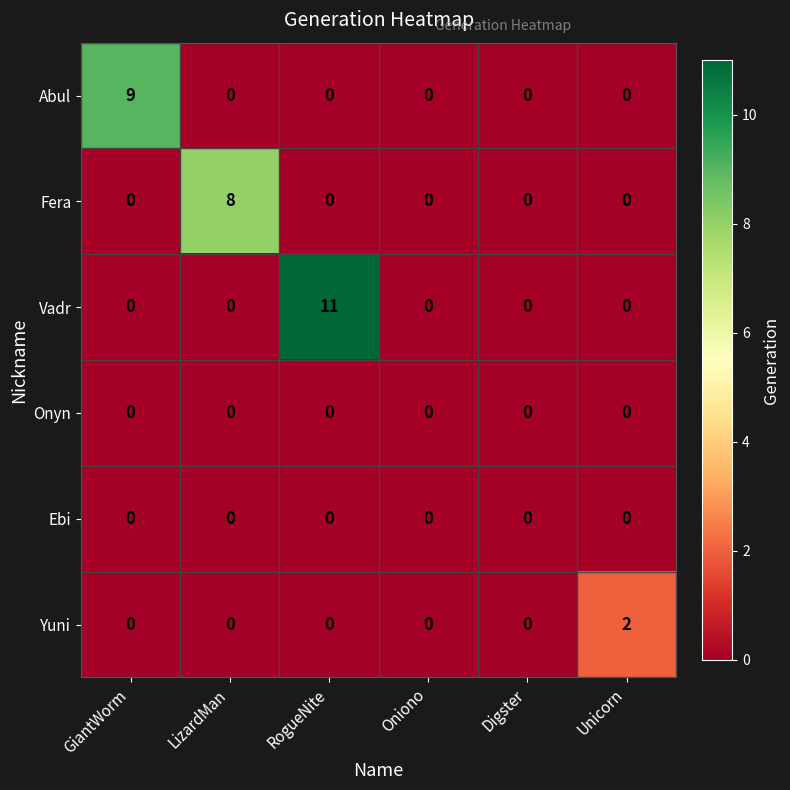

What is the difference between the maximum and minimum values in the Vadr series?

11